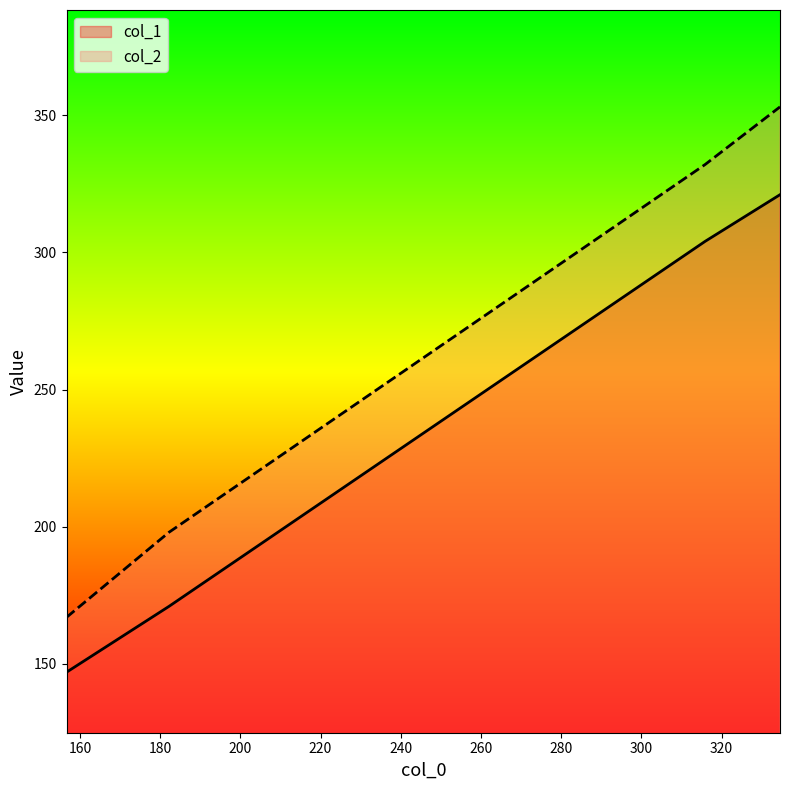

Where is col_2 nearest to the value 260?

182.22222222222223